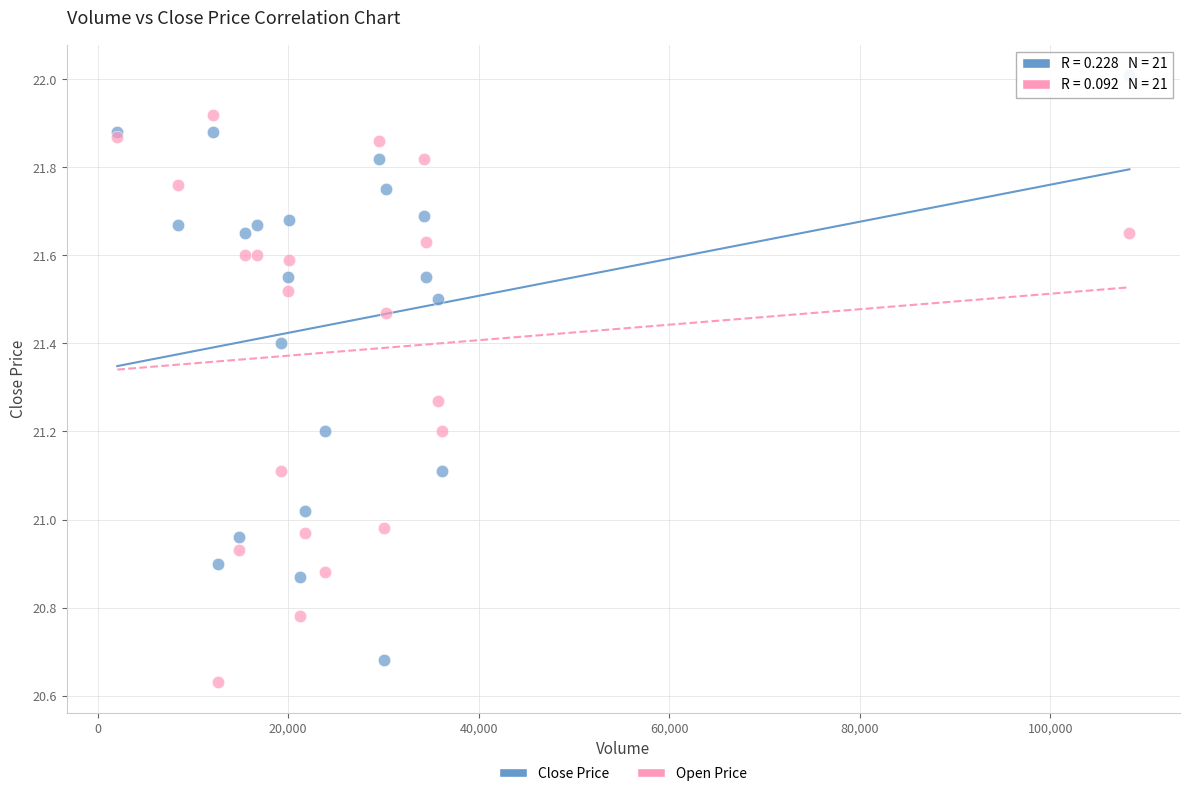

Which series has the widest spread of Y values?

Close Price